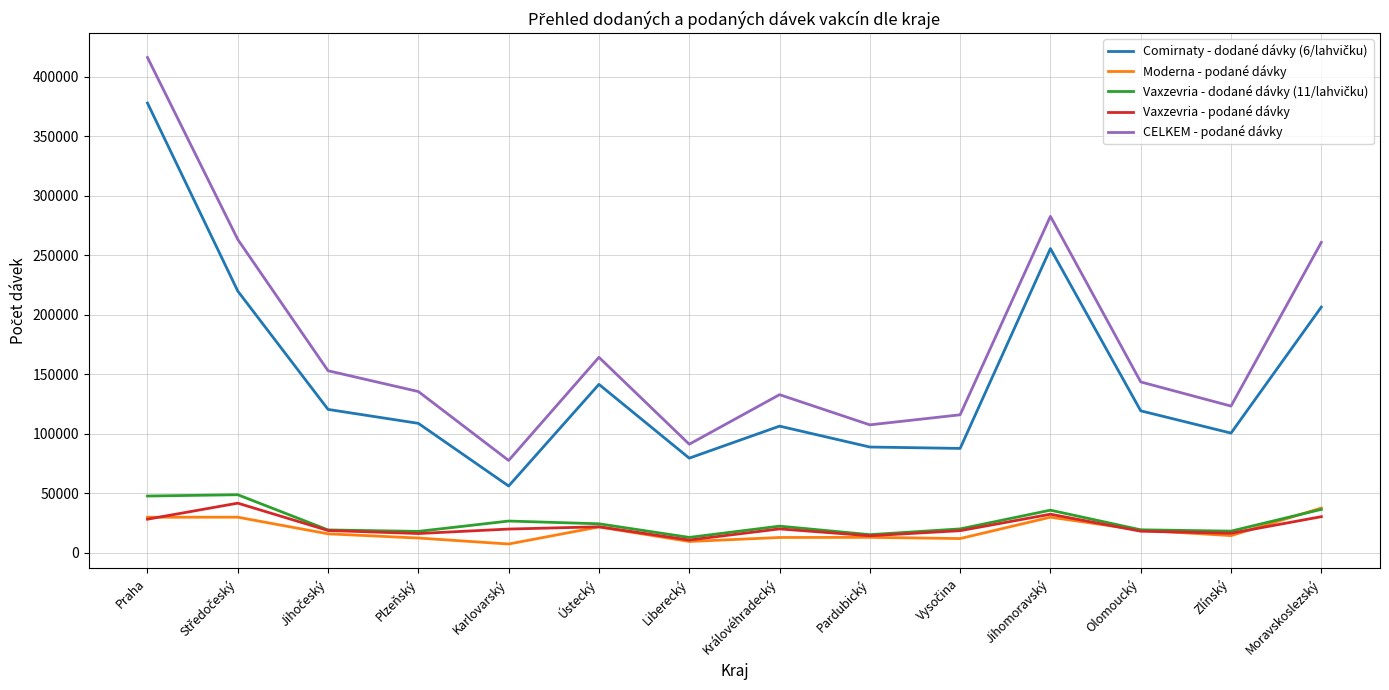

What is the greatest value displayed?

416195